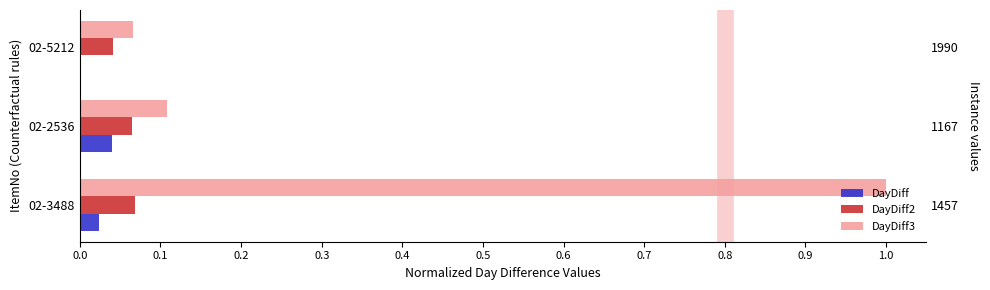

What are all the series names shown in the legend?

DayDiff, DayDiff2, DayDiff3